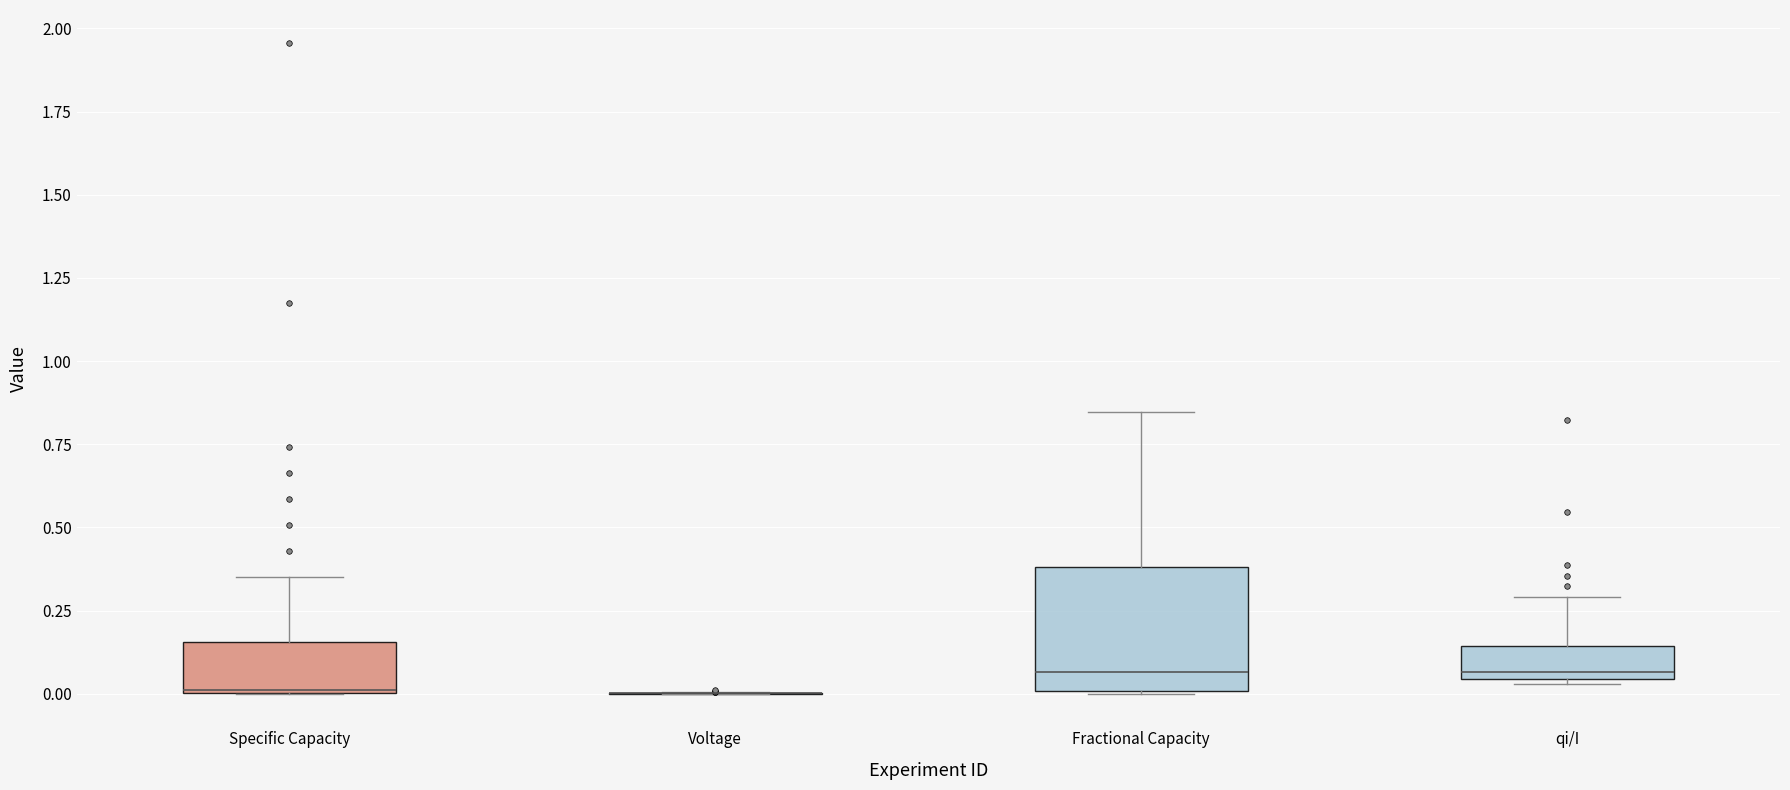

Comparing the boxes themselves (not the whiskers), which one is the tallest?

Fractional Capacity